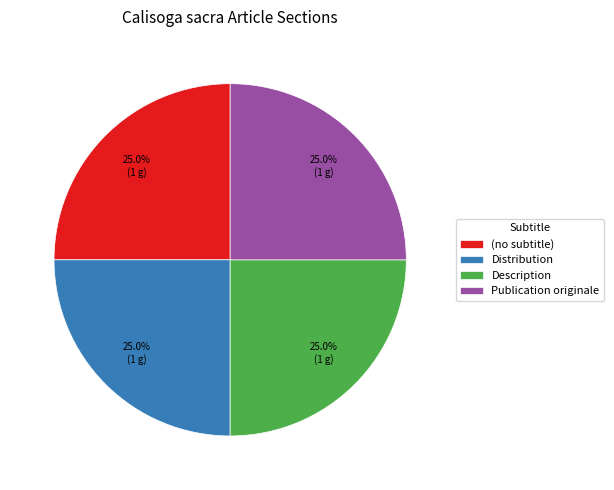

What is the ratio of the value at Description to the value at Distribution?

1.0